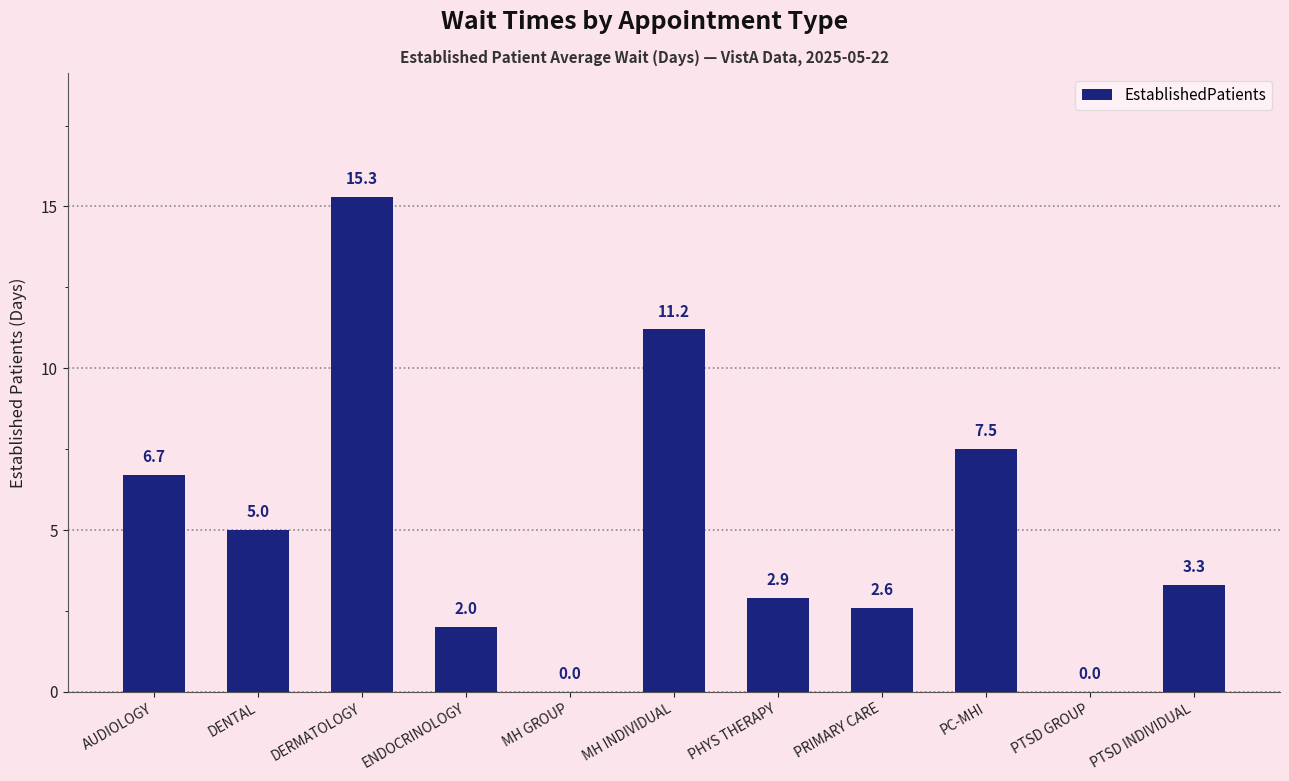

Reading right to left, transcribe all the data shown in this chart.

3.3	0.0	7.5	2.6	2.9	11.2	0.0	2.0	15.3	5.0	6.7